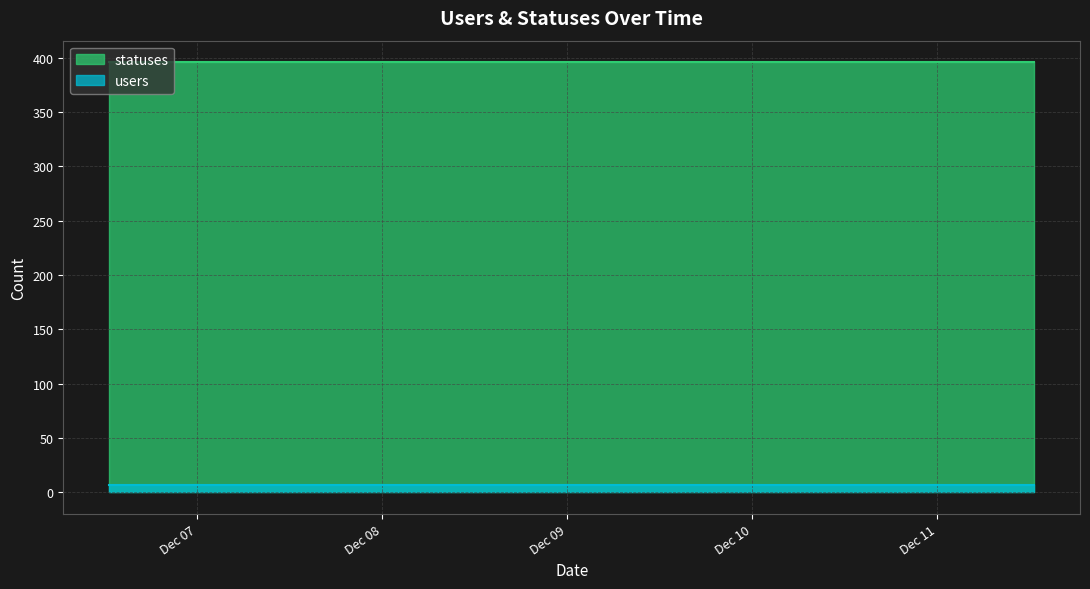

True or false: statuses has more than 2 interior local peaks.

False